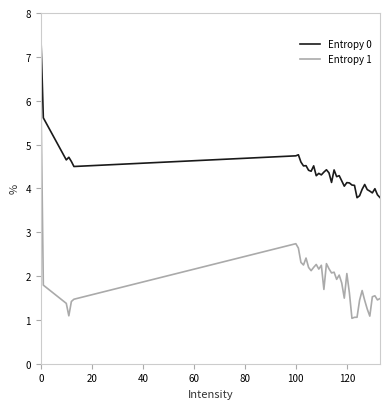

How many categories are shown in the chart?

40